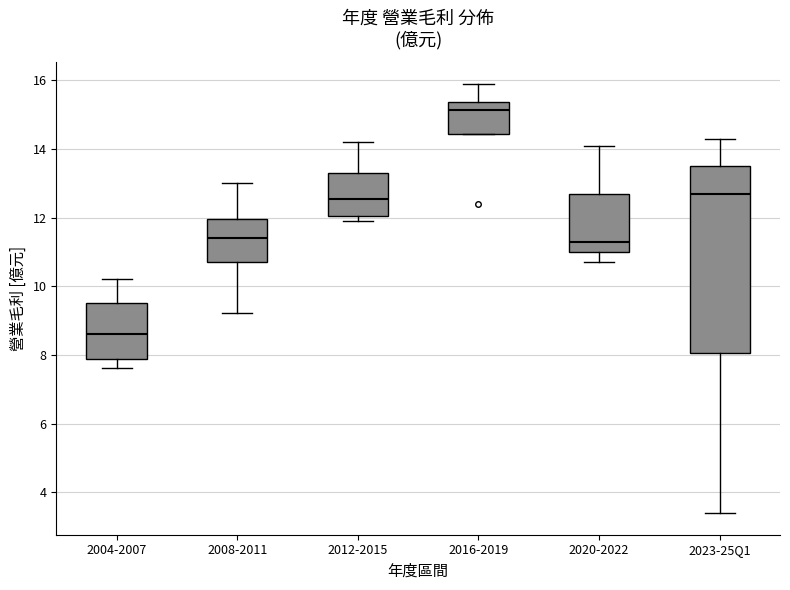

Reading left to right, transcribe this box plot: for each box, give where its median line is, the range the box spans, and where its two whiskers end, as read against the y-axis. The values are not printed on the chart, so give them approximately, as read against the axis.

2004-2007: median 8.6, box 7.8 to 9.6, whiskers 7.6 to 10.2
2008-2011: median 11.4, box 10.8 to 12.0, whiskers 9.2 to 13.0
2012-2015: median 12.6, box 12.0 to 13.4, whiskers 12.0 (just below the box's lower edge) to 14.2
2016-2019: median 15.2, box 14.4 to 15.4, whiskers 14.4 to 16.0
2020-2022: median 11.4, box 11.0 to 12.8, whiskers 10.8 to 14.2
2023-25Q1: median 12.8, box 8.0 to 13.6, whiskers 3.4 to 14.4